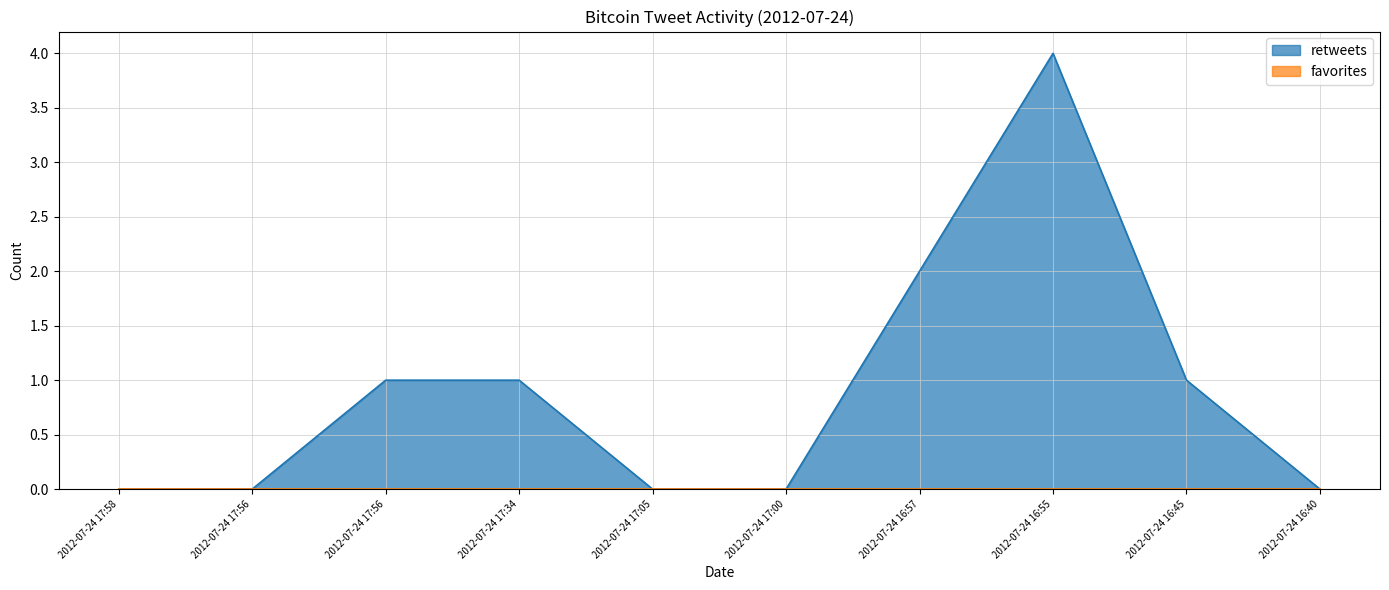

What is the average value?

1